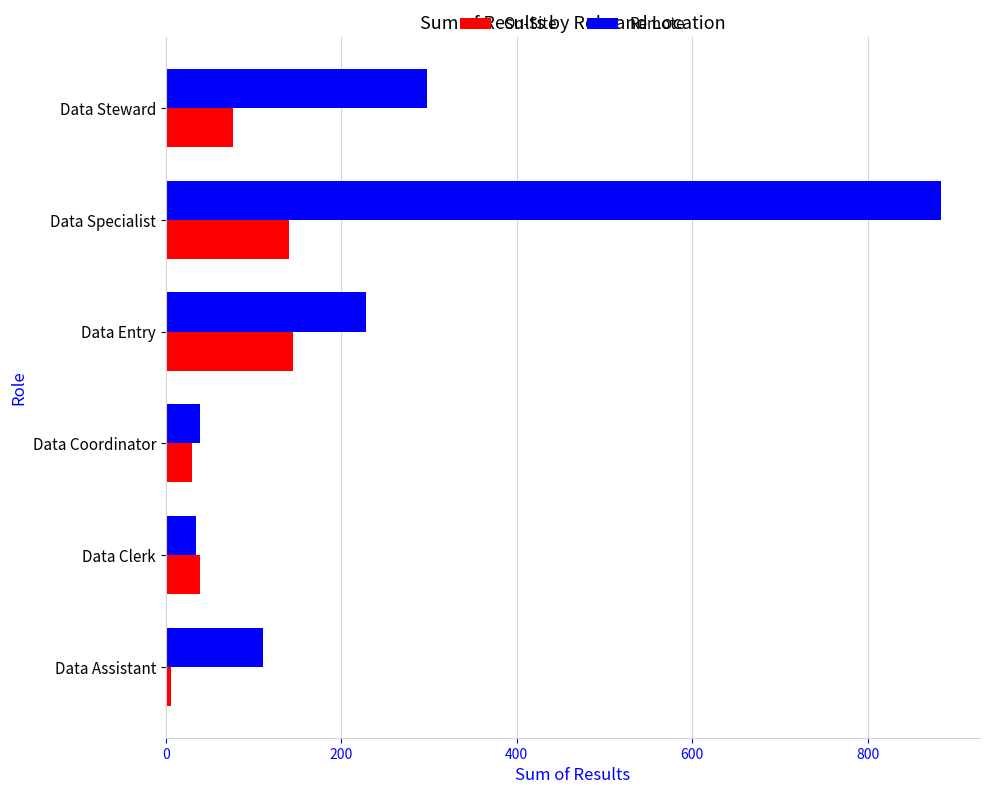

What is the difference between the On-Site values at Data Entry and Data Clerk?

106